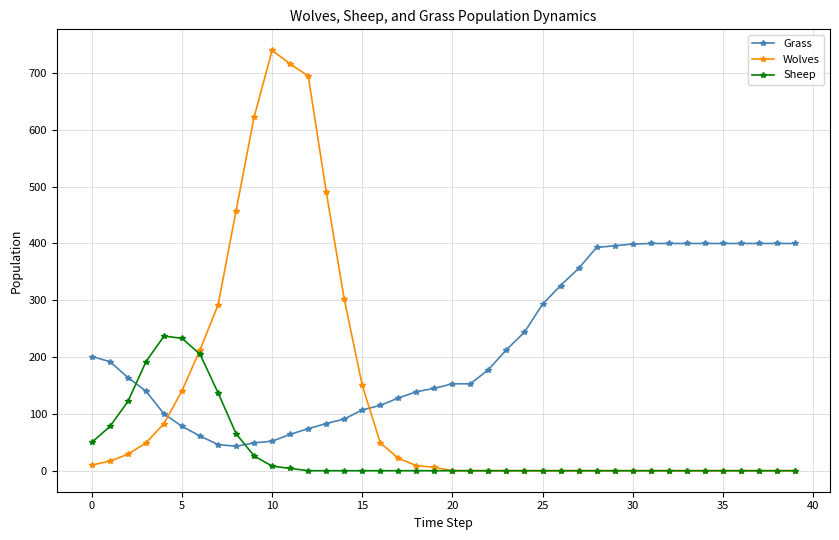

Which series has the largest range (max minus min)?

Wolves